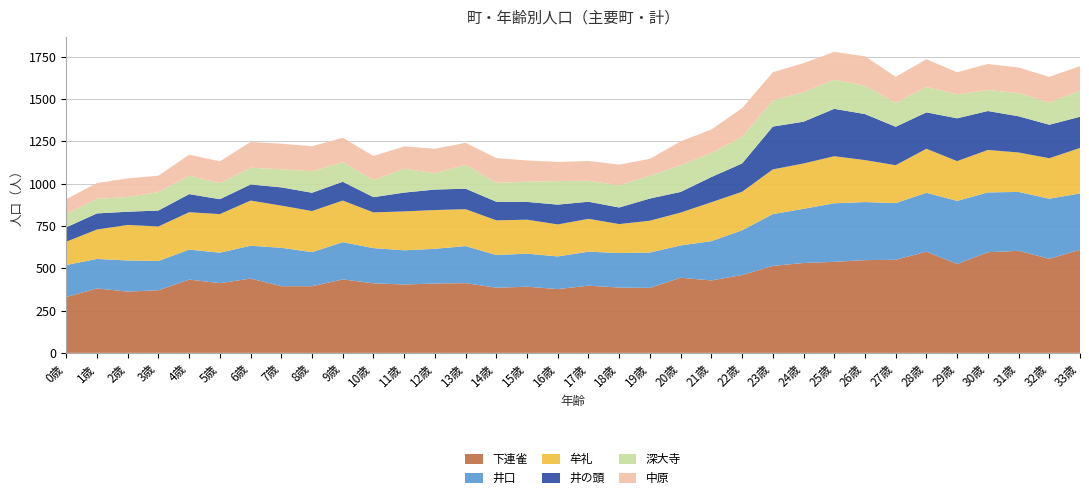

Reading right to left, extract all data points from this chart.

下連雀: 609	556	603	595	525	598	550	548	538	531	514	460	428	444	384	386	397	377	391	385	412	410	404	411	434	394	394	439	412	433	370	362	381	330
井口: 333	355	348	353	373	348	335	343	346	320	306	264	232	191	209	204	201	193	195	193	219	205	202	208	220	201	227	194	180	177	173	184	174	189
牟礼: 269	239	233	251	235	260	224	248	278	268	264	228	230	194	188	171	194	189	201	205	218	229	230	211	246	243	249	267	228	221	204	210	174	138
井の頭: 184	198	214	230	253	215	227	272	280	247	253	167	149	122	131	98	101	117	105	110	121	121	111	90	111	108	108	95	88	107	94	78	95	85
深大寺: 154	131	137	124	142	150	142	167	172	174	154	157	142	157	135	131	124	139	119	112	141	97	141	100	115	127	107	99	95	109	109	87	86	79
中原: 145	152	151	154	130	164	153	174	165	172	167	170	139	142	100	122	117	113	126	146	130	144	132	143	145	148	151	152	129	124	97	110	94	87